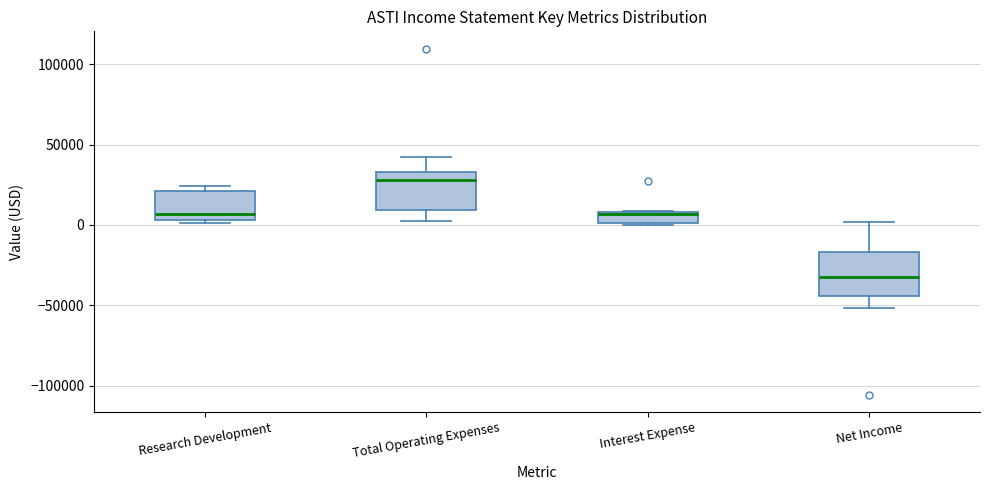

Where does the median line of the box for Net Income sit on the y-axis? The values are not printed on the chart, so give them approximately, as read against the axis.

-30000